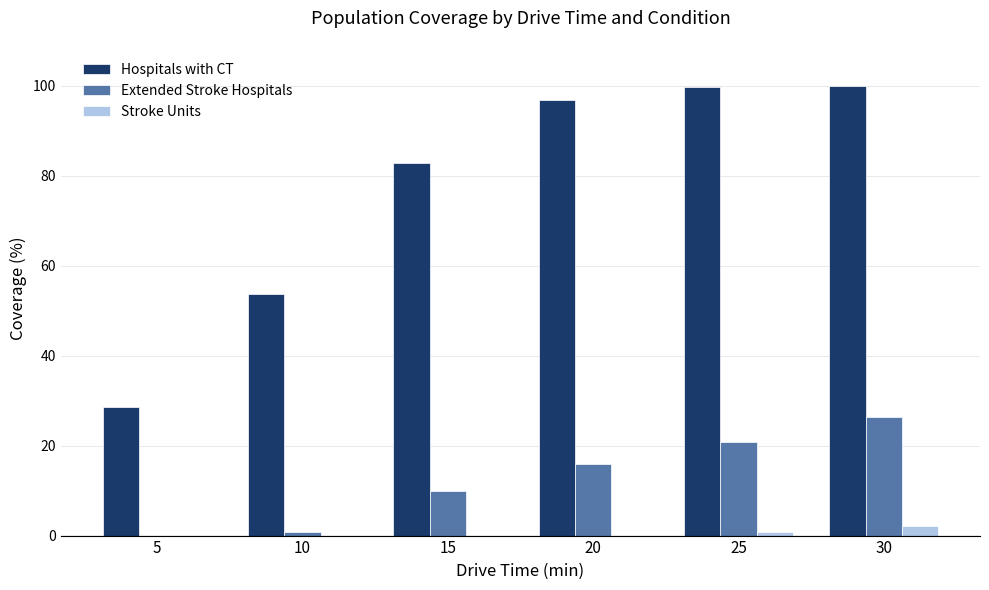

What is the average value of the Stroke Units series?

0.5